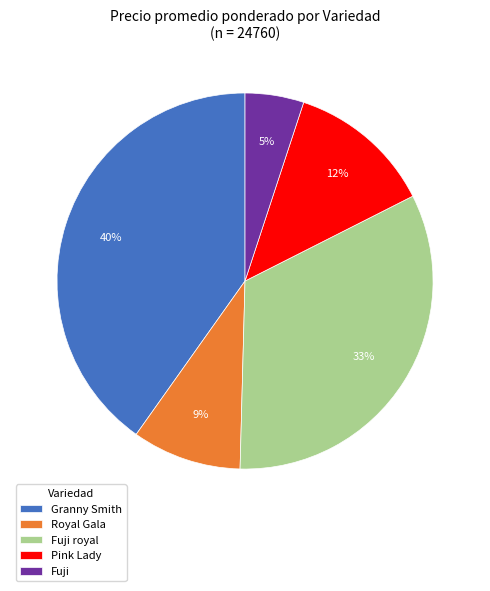

Is Fuji royal the majority of the pie?

No